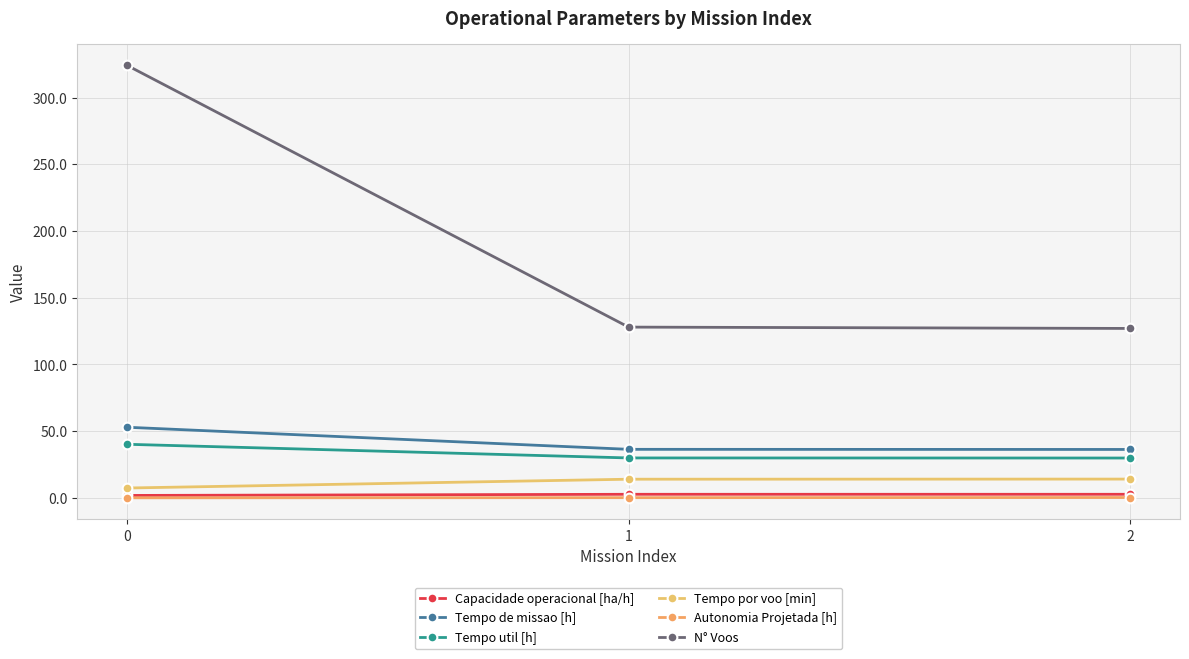

Reading right to left, extract all data points from this chart.

Capacidade operacional [ha/h]: 2.8	2.7	1.9
Tempo de missao [h]: 36.3	36.4	53.0
Tempo util [h]: 29.9	30.0	40.2
Tempo por voo [min]: 14.1	14.1	7.5
Autonomia Projetada [h]: 0.3	0.2	0.1
N° Voos: 127.0	128.0	324.0